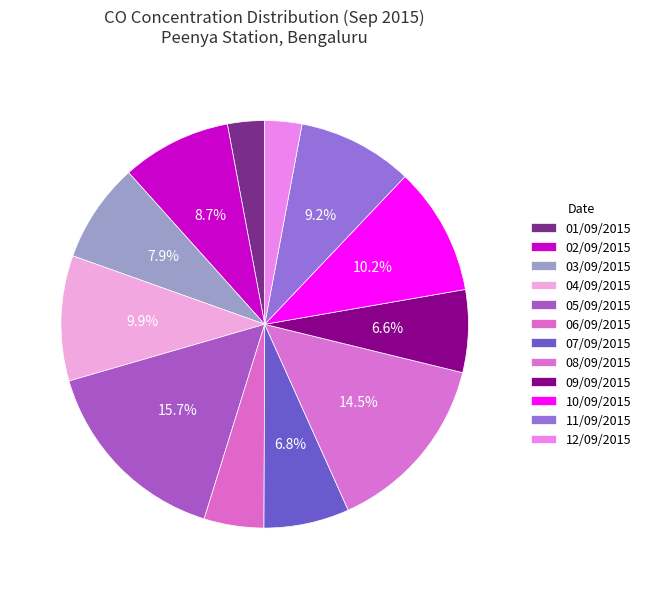

What percentage is NOT represented by 03/09/2015?

92.1%